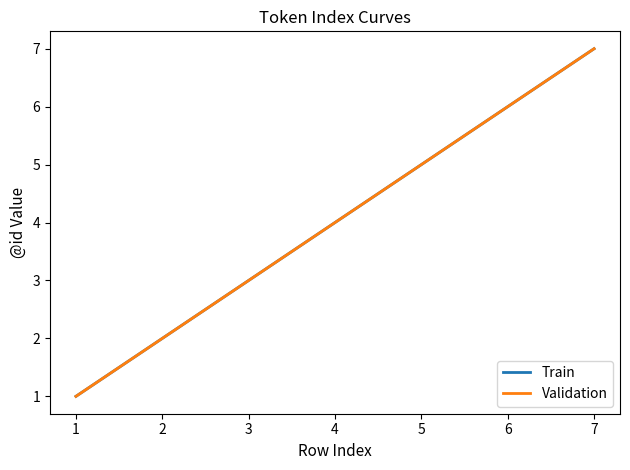

At which label is Train closest to 4?

4